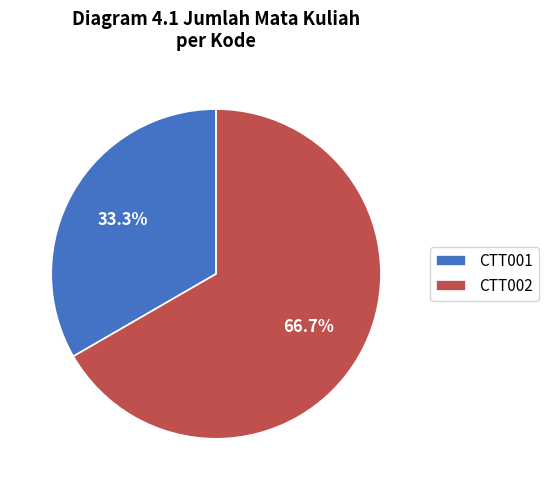

To the nearest percent, what is the combined percentage of CTT002 and CTT001?

100%